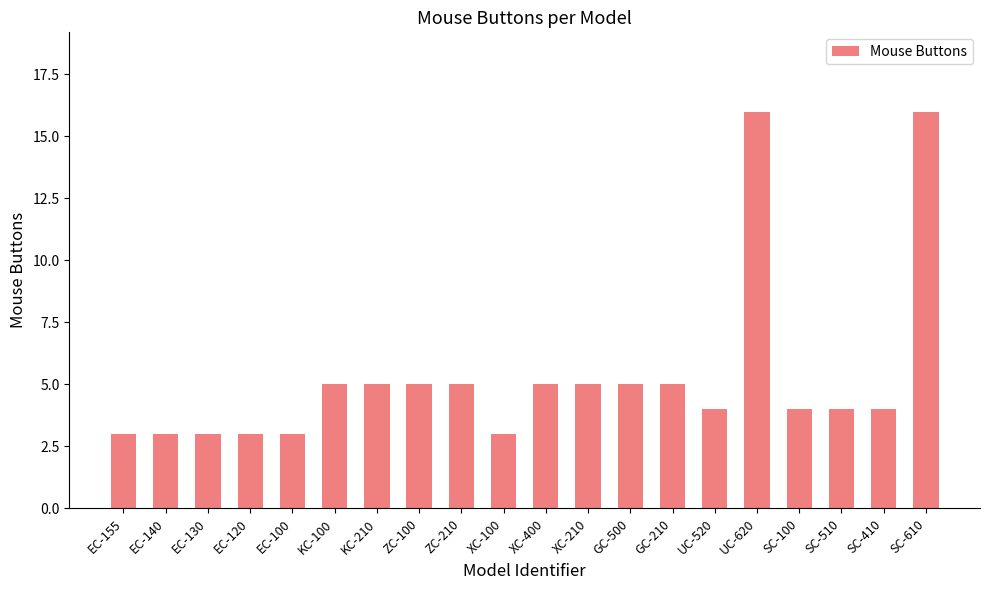

Reading left to right, transcribe all the data shown in this chart.

EC-155=3	EC-140=3	EC-130=3	EC-120=3	EC-100=3	KC-100=5	KC-210=5	ZC-100=5	ZC-210=5	XC-100=3	XC-400=5	XC-210=5	GC-500=5	GC-210=5	UC-520=4	UC-620=16	SC-100=4	SC-510=4	SC-410=4	SC-610=16